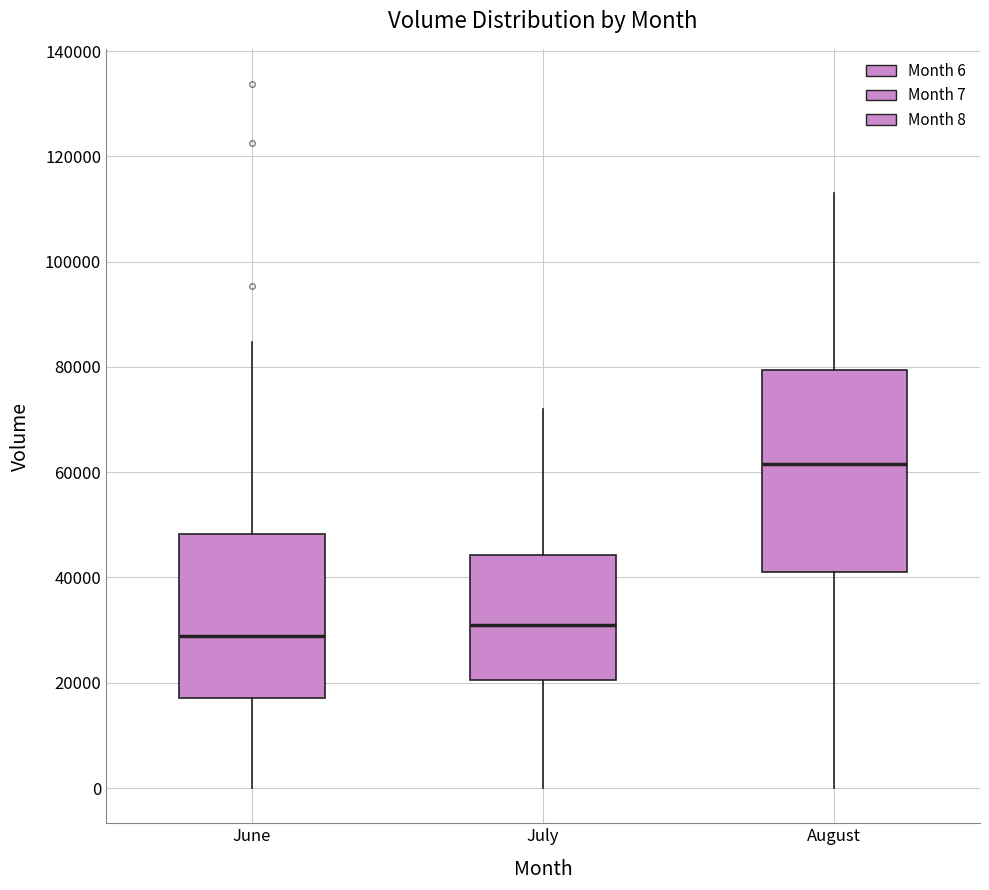

Where is the upper edge of the box for August on the y-axis? The values are not printed on the chart, so give them approximately, as read against the axis.

80000